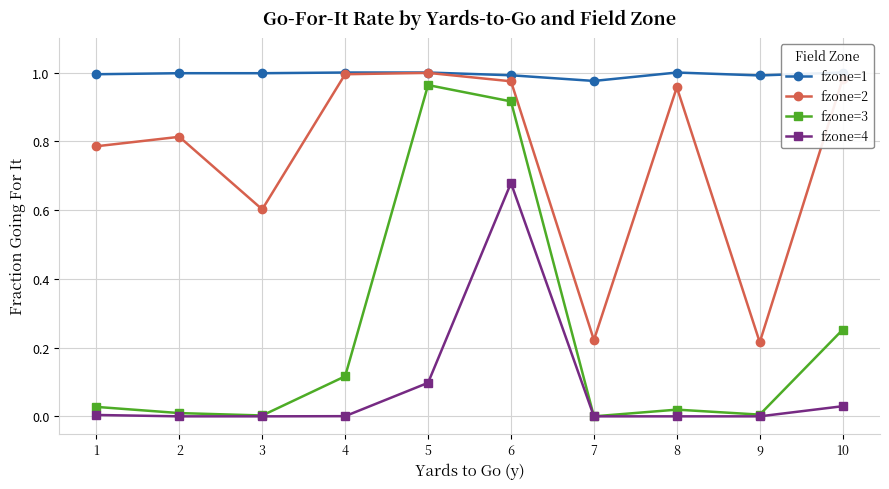

How many interior local peaks does the fzone=4 series have?

1